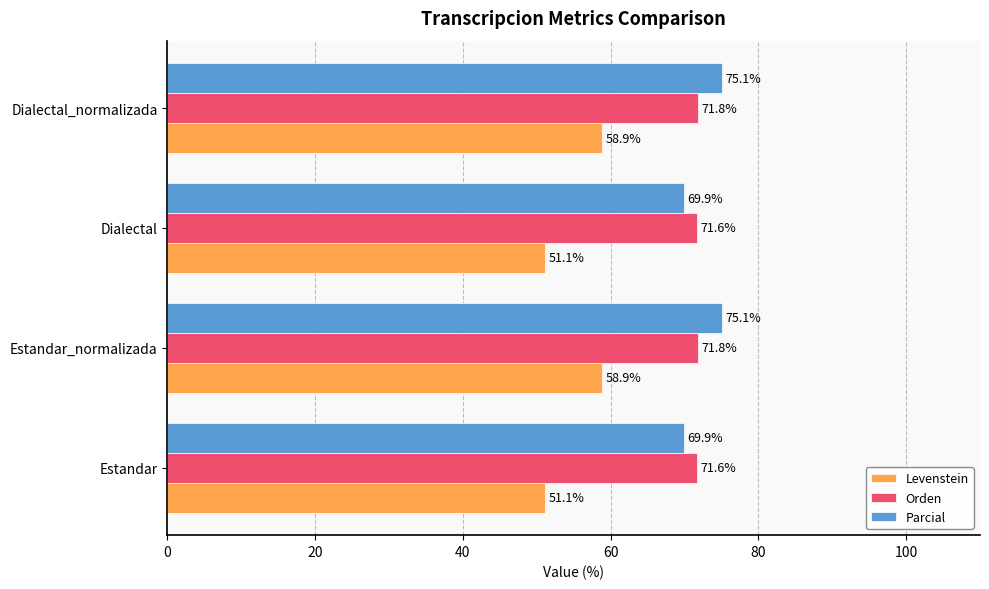

At how many categories does at least one series exceed 61?

4